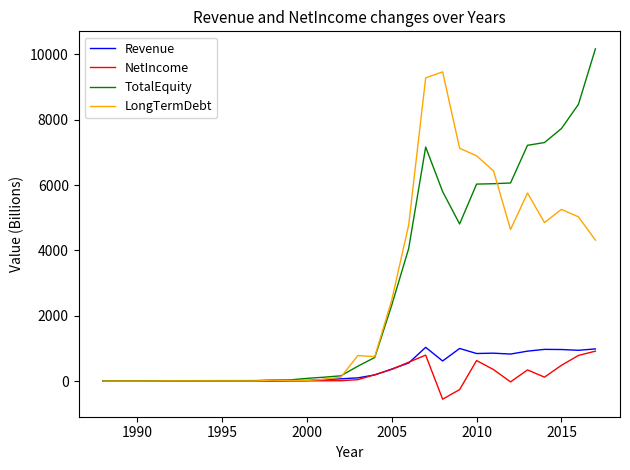

List the series in order of their peak value, highest first.

TotalEquity, LongTermDebt, Revenue, NetIncome